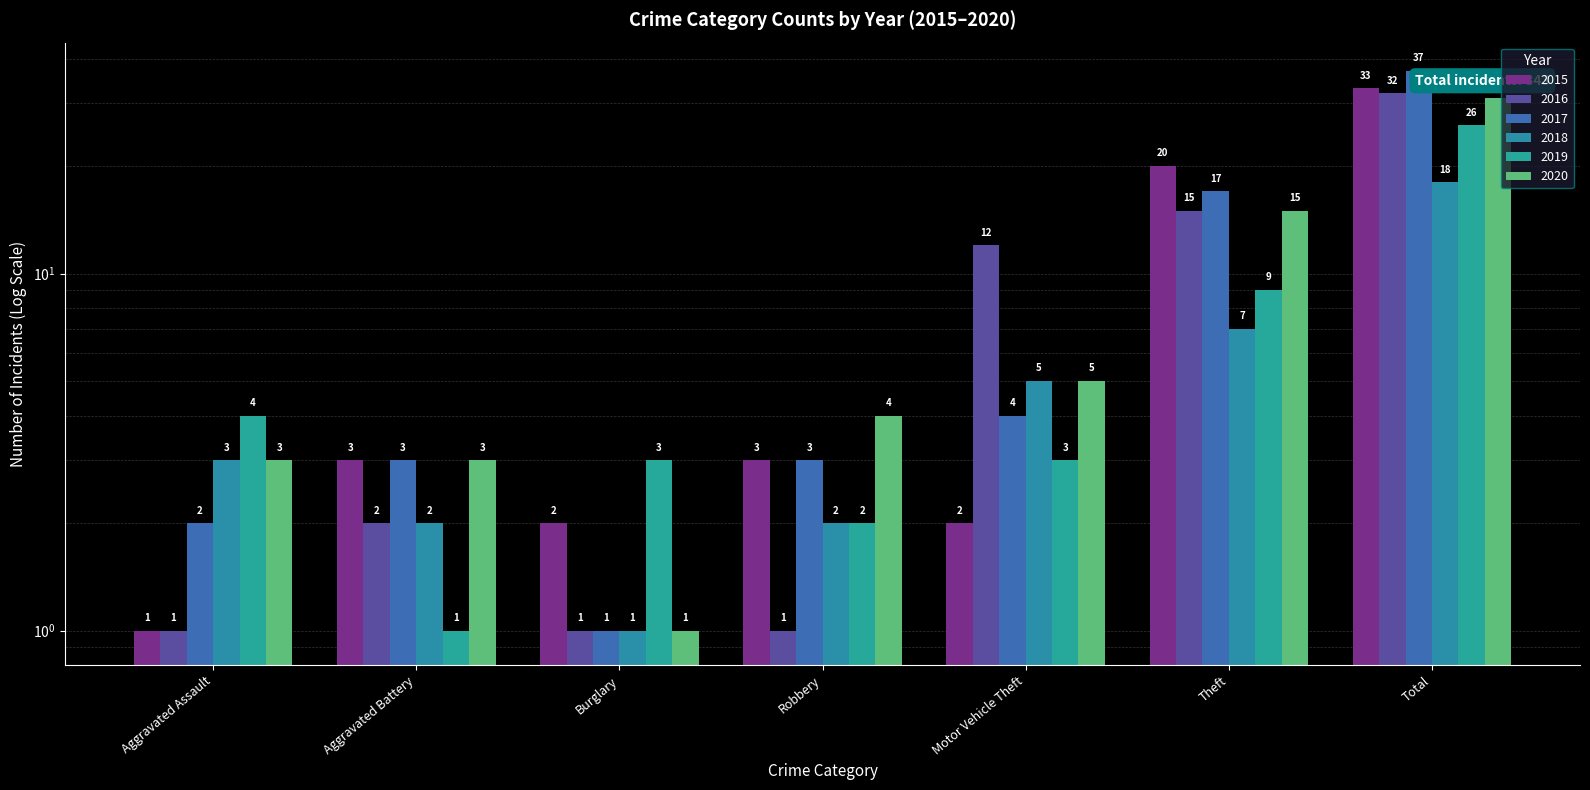

Are the bars grouped side by side (vs. stacked)?

Yes